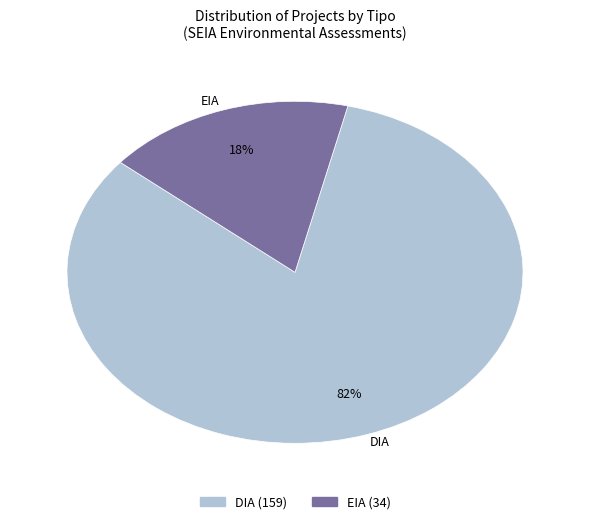

What is the majority slice?

DIA